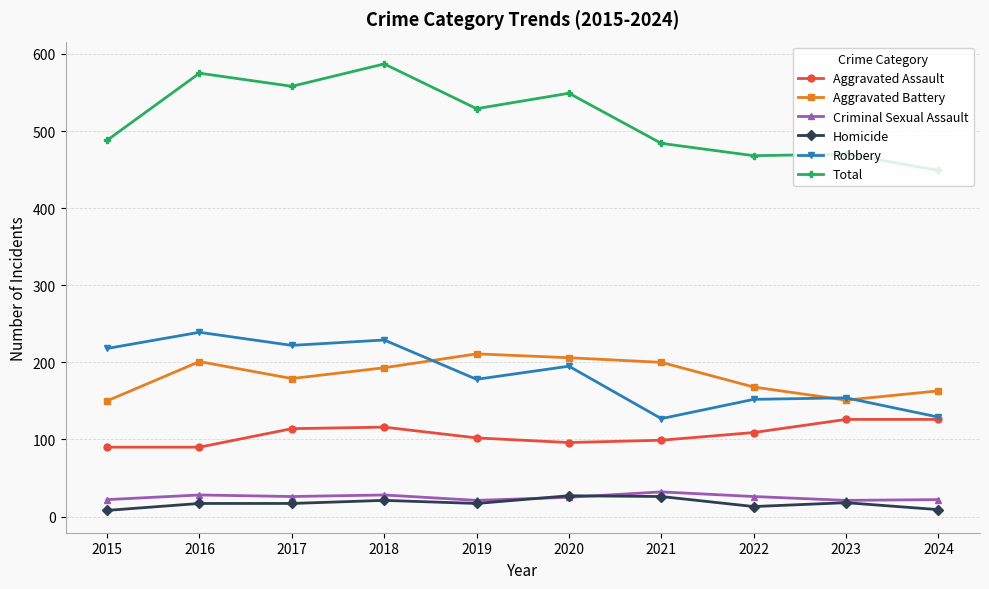

How many values in the Total series are below 529?

5